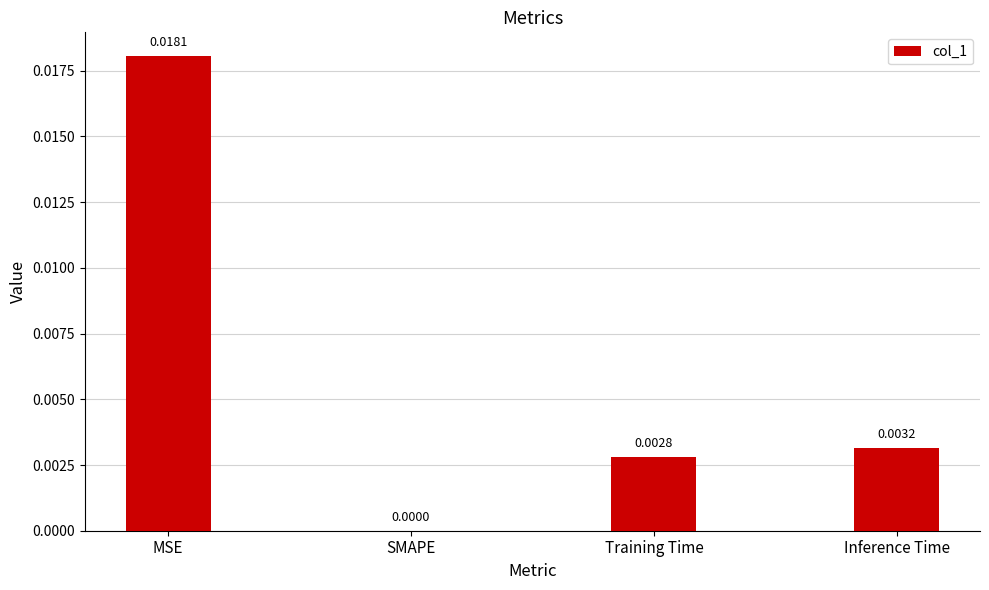

At which label is the value closest to 0?

SMAPE